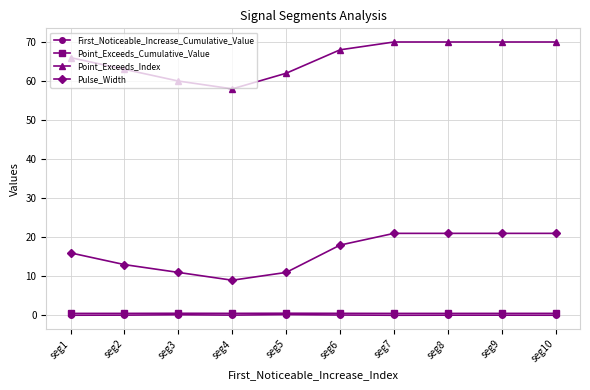

Between seg5 and seg6, which series saw the biggest shift?

Pulse_Width